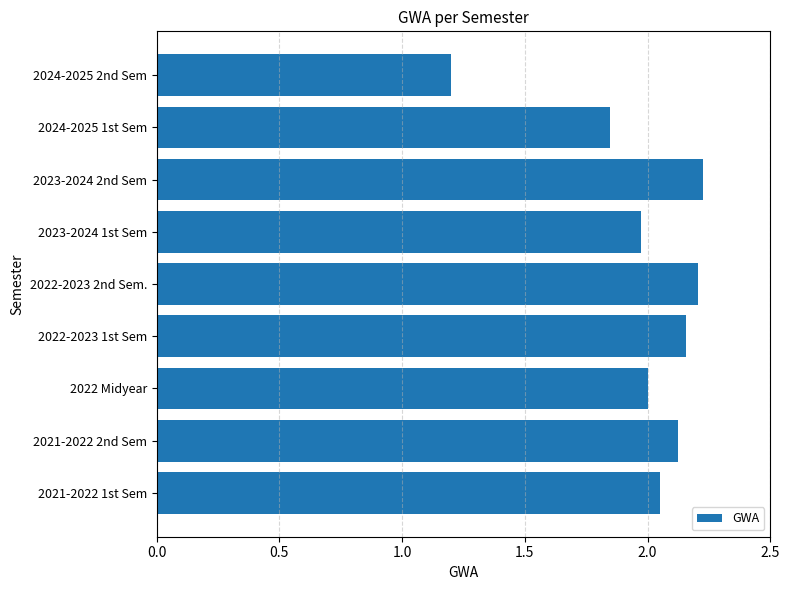

Between 2024-2025 2nd Sem and 2023-2024 2nd Sem, which is larger?

2023-2024 2nd Sem